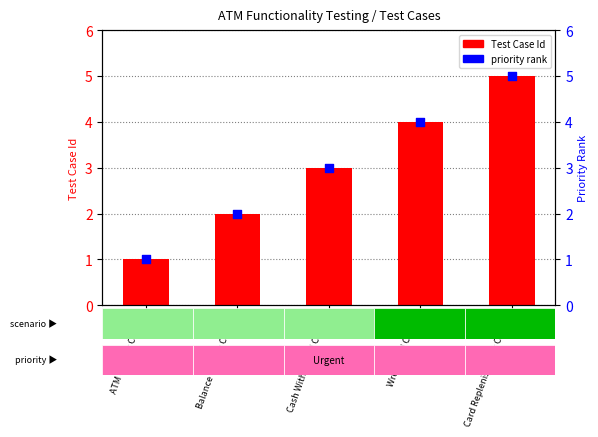

What is the total value across all series at Wrong PIN Case 4?

8